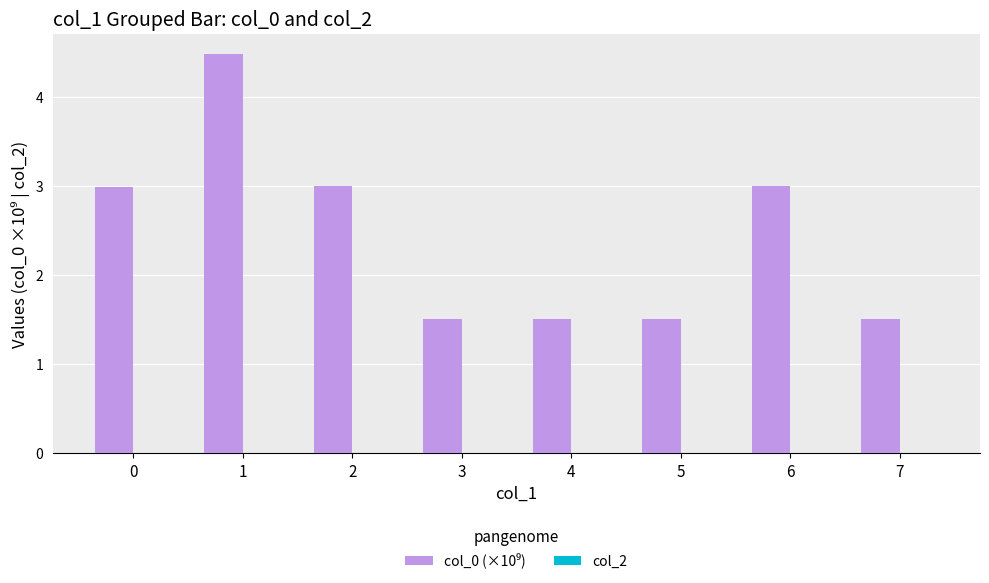

What is the ratio of the value at 7 to the value at 6?

0.5